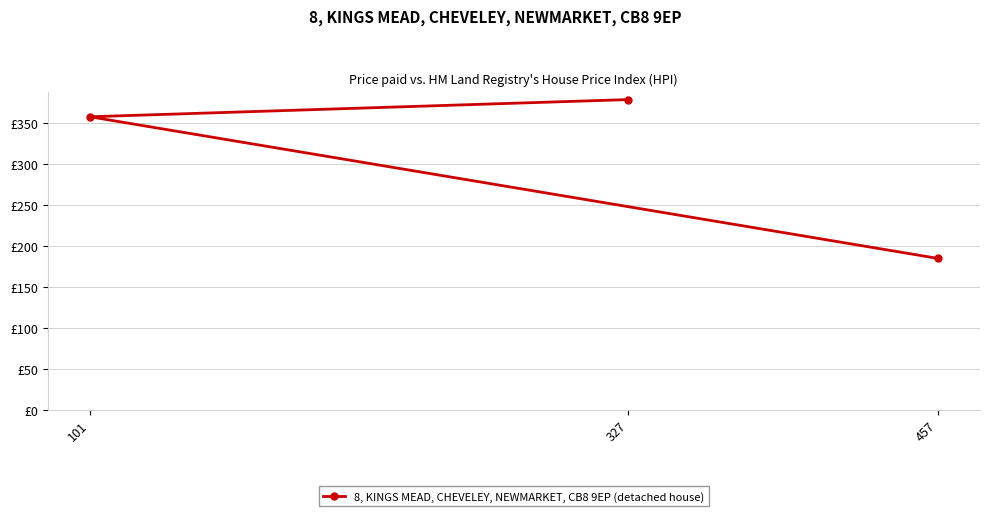

Reading left to right, list all the values displayed in this chart.

457=185	101=358	327=379